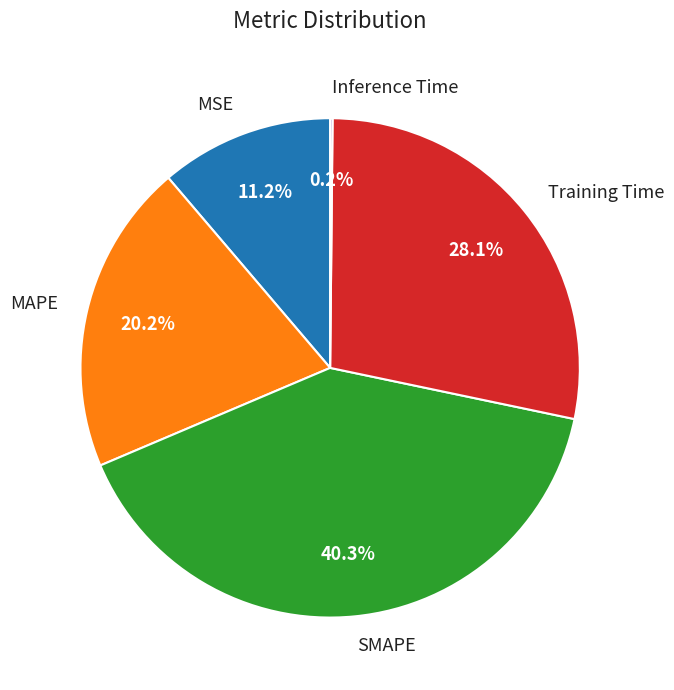

What percentage is NOT represented by SMAPE?

59.7%